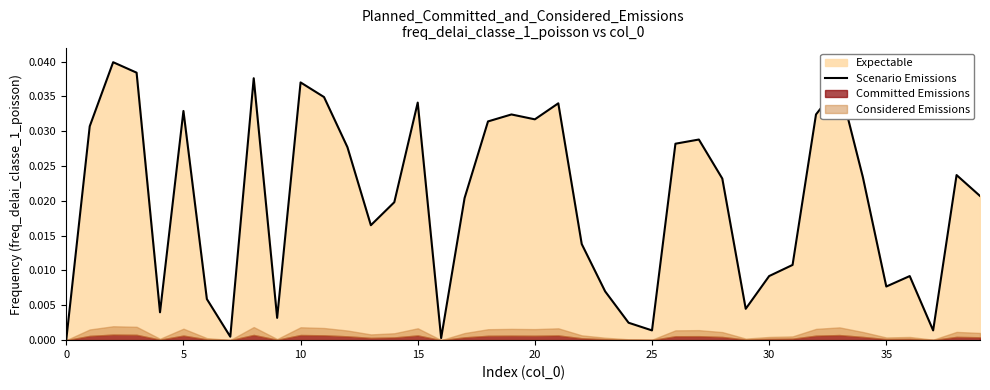

The chart shows a value of 0.0 at 23. True or false?

False